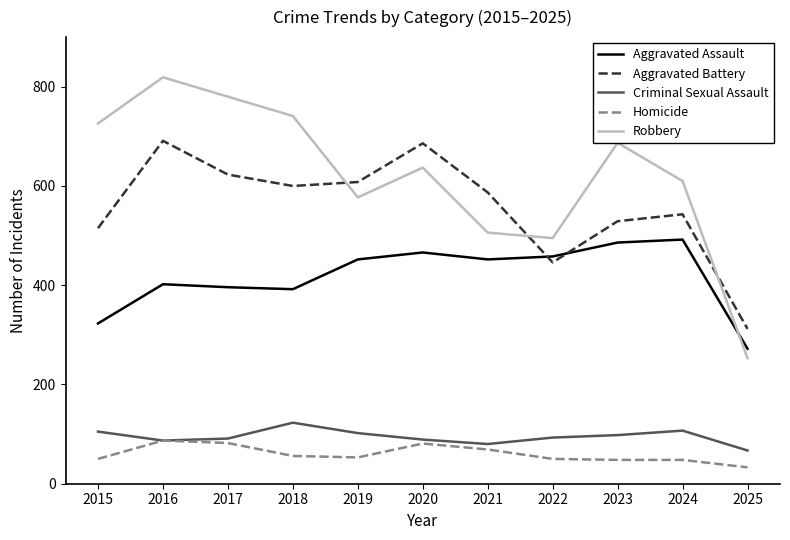

How many values in the Criminal Sexual Assault series are below 93?

5